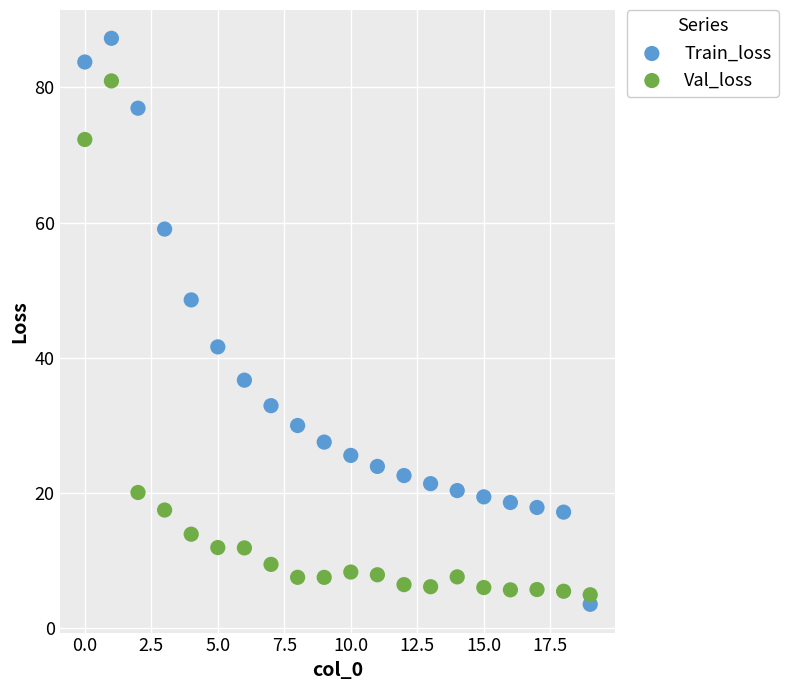

Which series has the widest spread of Y values?

Train_loss